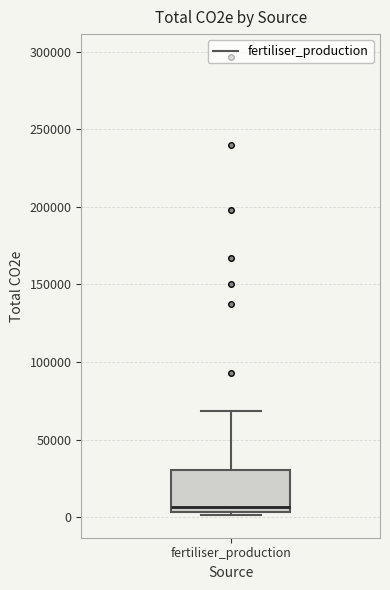

Where is the upper edge of the box for fertiliser_production on the y-axis? The values are not printed on the chart, so give them approximately, as read against the axis.

30000